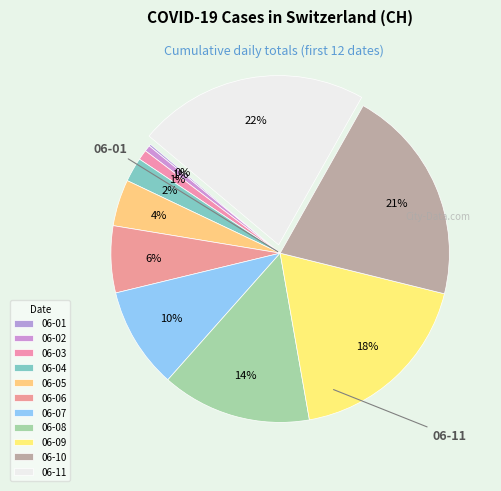

Which category has the biggest portion of the pie?

2020-06-11